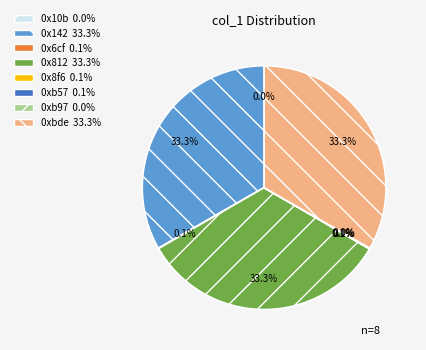

Is it true that 0xbde is 22% of the pie?

False